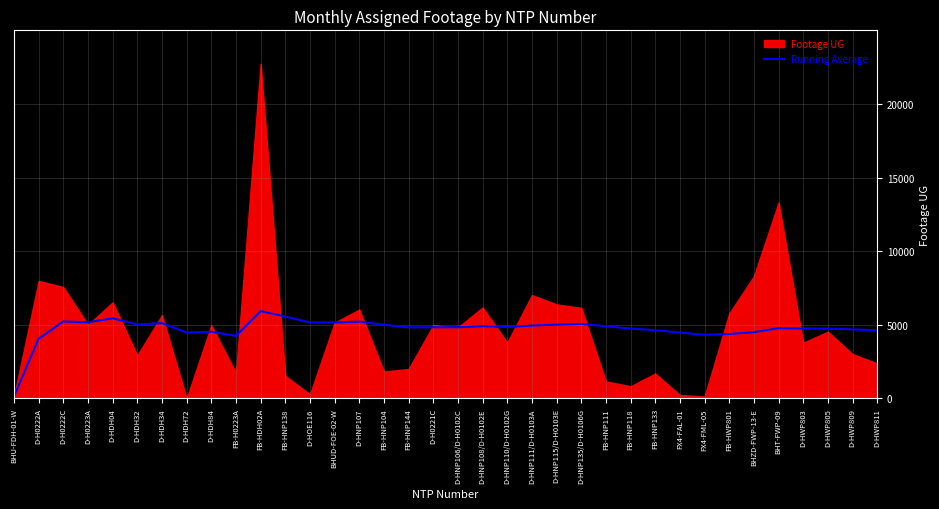

Where does the data first go above 4837?

D-H0222C